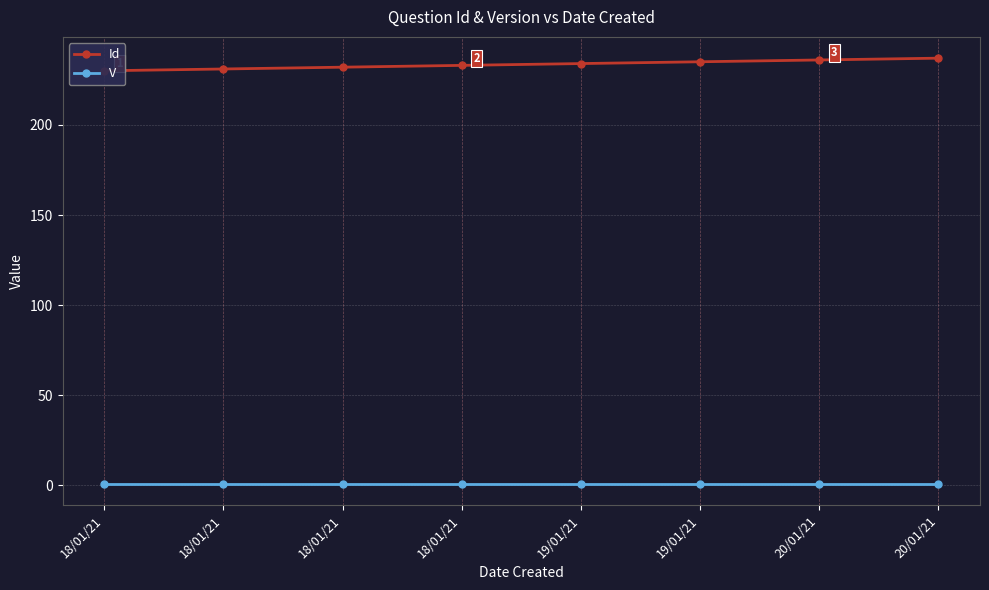

True or false: V has more than 0 interior local peaks.

False